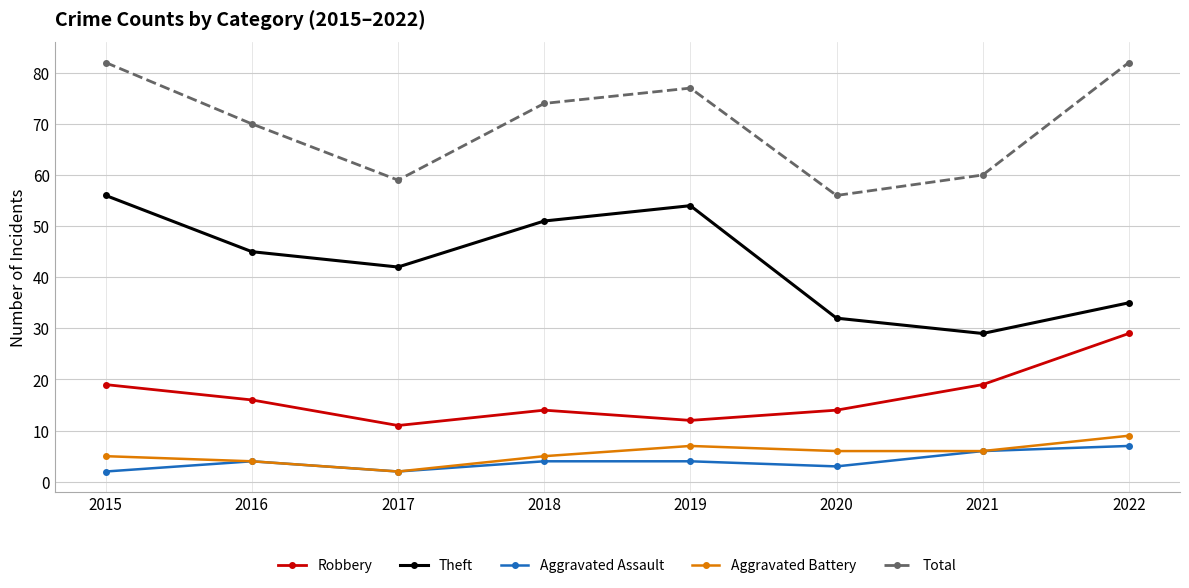

Which series has the largest total across all categories?

Total